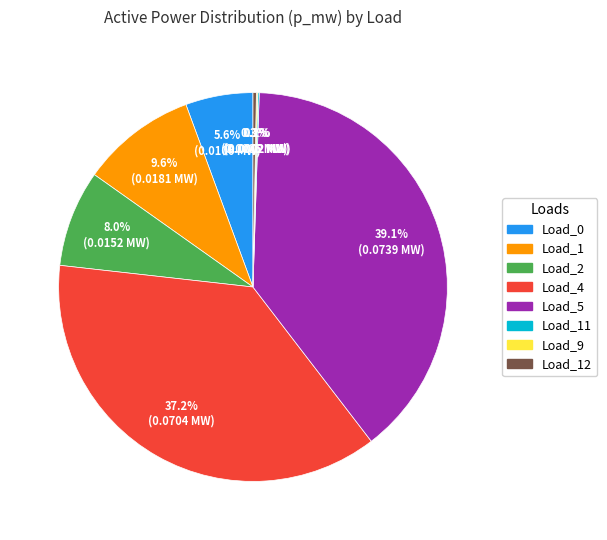

Is there any slice that represents more than half of the pie?

No